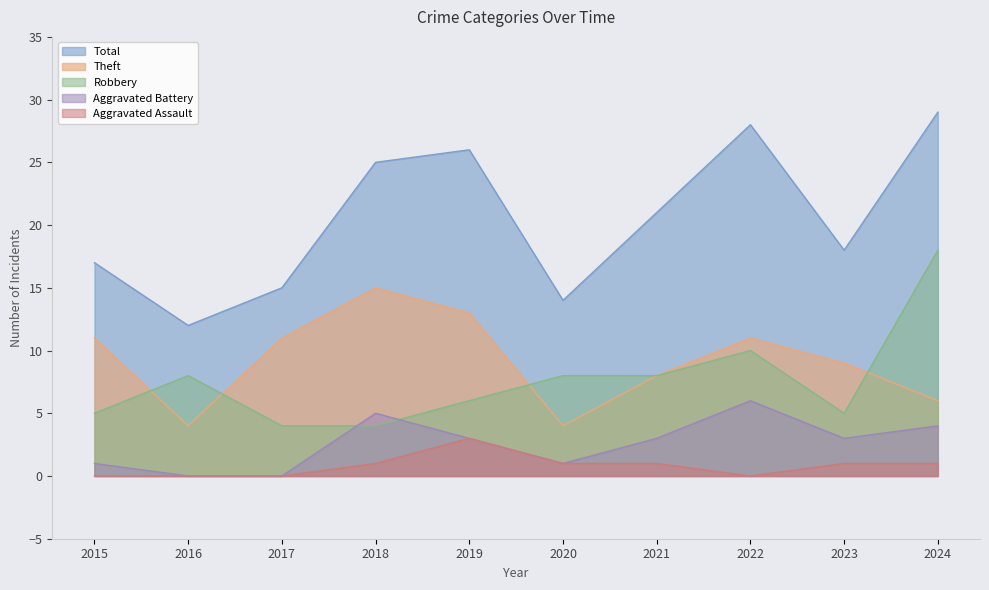

Reading left to right, transcribe all the data shown in this chart.

Robbery: 2015=5	2016=8	2017=4	2018=4	2019=6	2020=8	2021=8	2022=10	2023=5	2024=18
Theft: 2015=11	2016=4	2017=11	2018=15	2019=13	2020=4	2021=8	2022=11	2023=9	2024=6
Aggravated Battery: 2015=1	2016=0	2017=0	2018=5	2019=3	2020=1	2021=3	2022=6	2023=3	2024=4
Aggravated Assault: 2015=0	2016=0	2017=0	2018=1	2019=3	2020=1	2021=1	2022=0	2023=1	2024=1
Total: 2015=17	2016=12	2017=15	2018=25	2019=26	2020=14	2021=21	2022=28	2023=18	2024=29